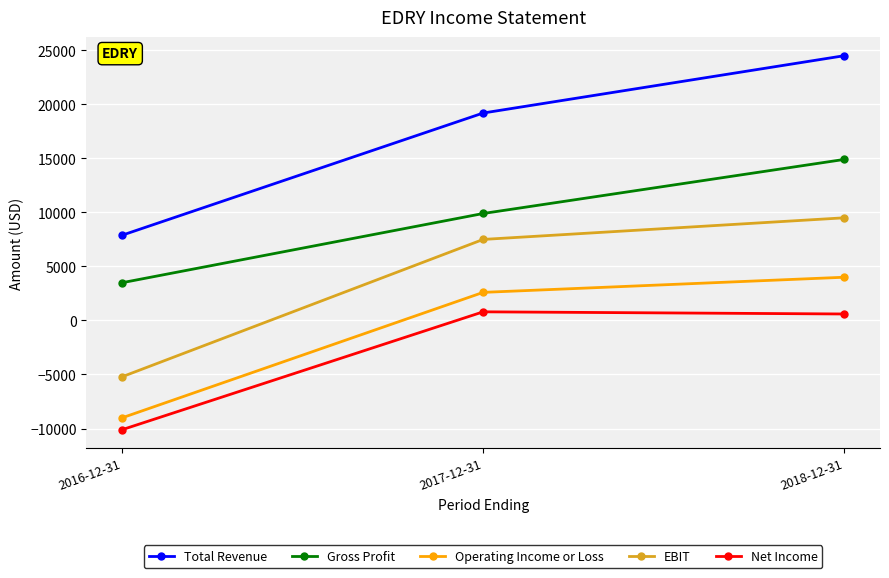

The value of Operating Income or Loss at 2017-12-31 is 2600. True or false?

True